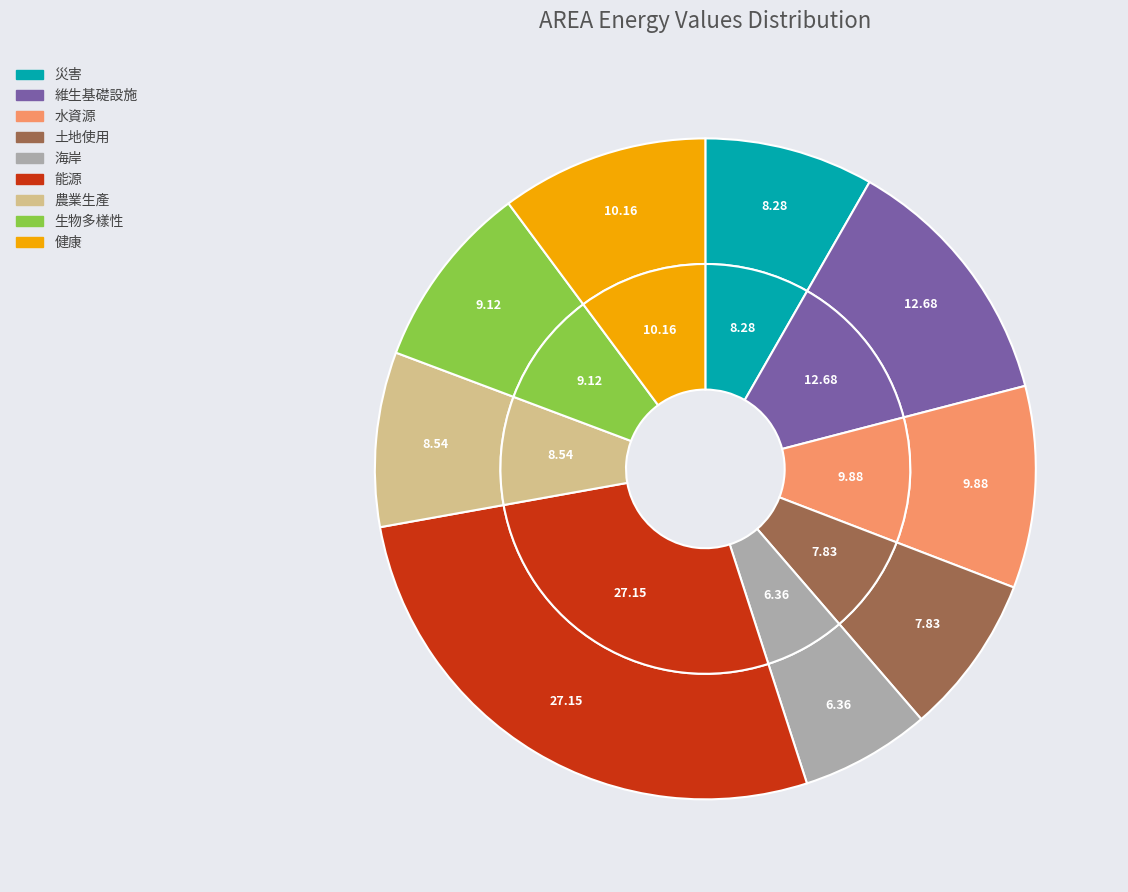

Count the number of slices in the pie.

9